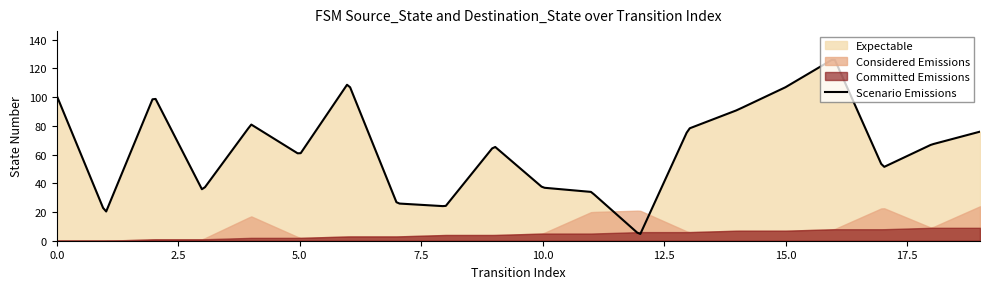

Reading left to right, extract all data points from this chart.

source_state: 0=0	1=0	2=1	3=1	4=2	5=2	6=3	7=3	8=4	9=4	10=5	11=5	12=6	13=6	14=7	15=7	16=8	17=8	18=9	19=9
destination_state: 0=101	1=19	2=101	3=35	4=81	5=60	6=110	7=26	8=24	9=66	10=37	11=34	12=4	13=78	14=91	15=107	16=127	17=51	18=67	19=76
output_symbol: 0=0	1=0	2=0	3=0	4=1	5=0	6=0	7=0	8=0	9=0	10=0	11=1	12=1	13=0	14=0	15=0	16=0	17=1	18=0	19=1